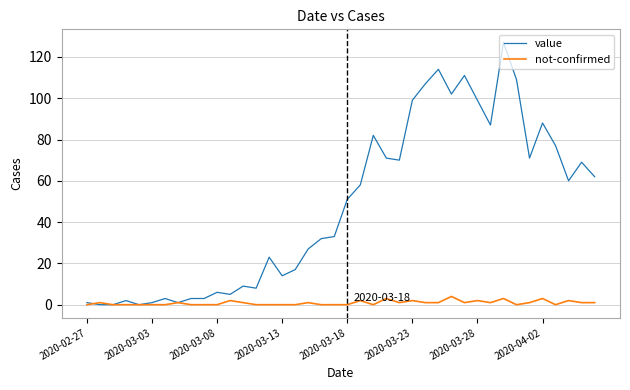

What is the maximum value for value?

127